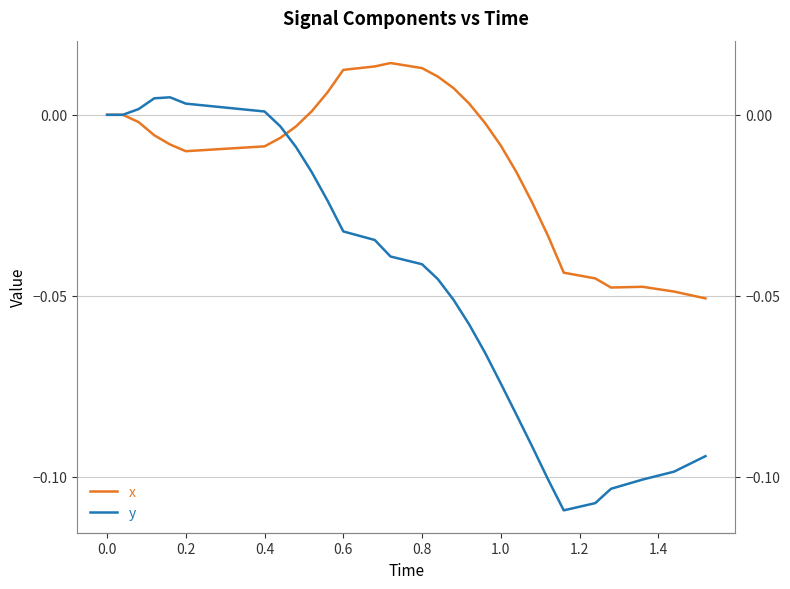

Rank the series by their average value, from highest to lowest.

x, y